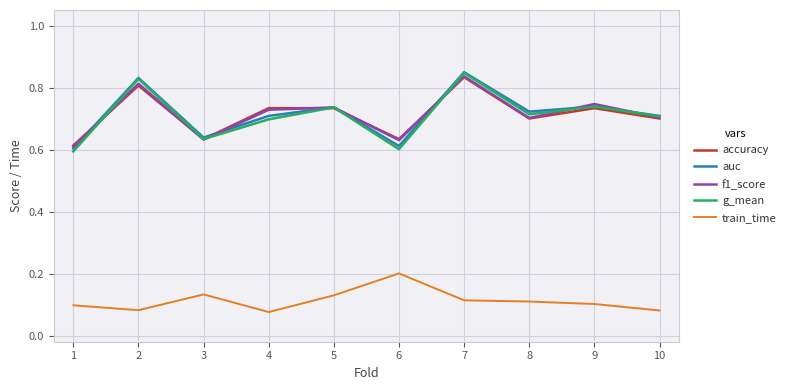

Is the value of auc at 2 greater than the value of f1_score at 4?

Yes